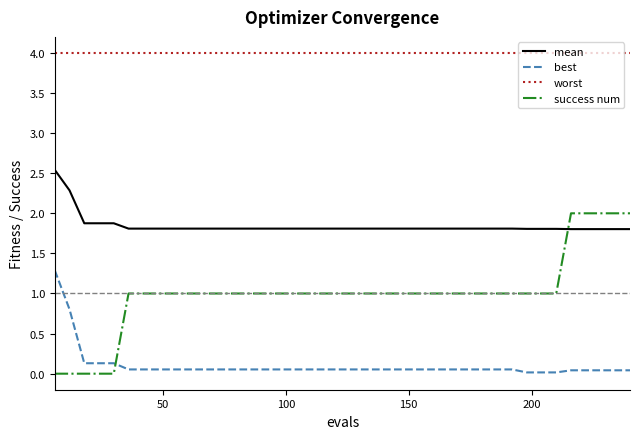

List the series in order of their overall mean, lowest first.

best, success num, mean, worst